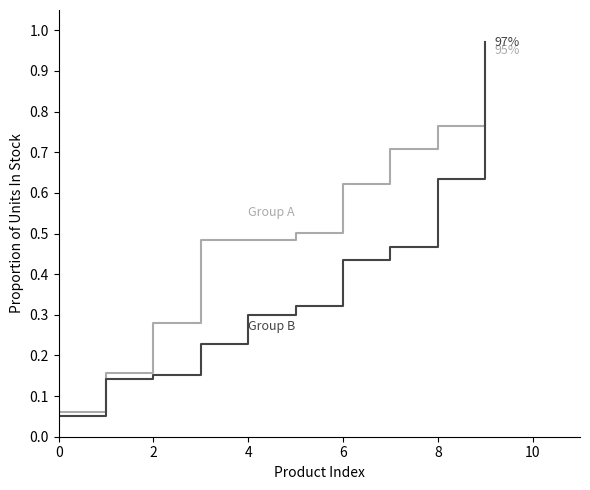

The value of Group B (Products 11-20) at 6 is 0.1. True or false?

False